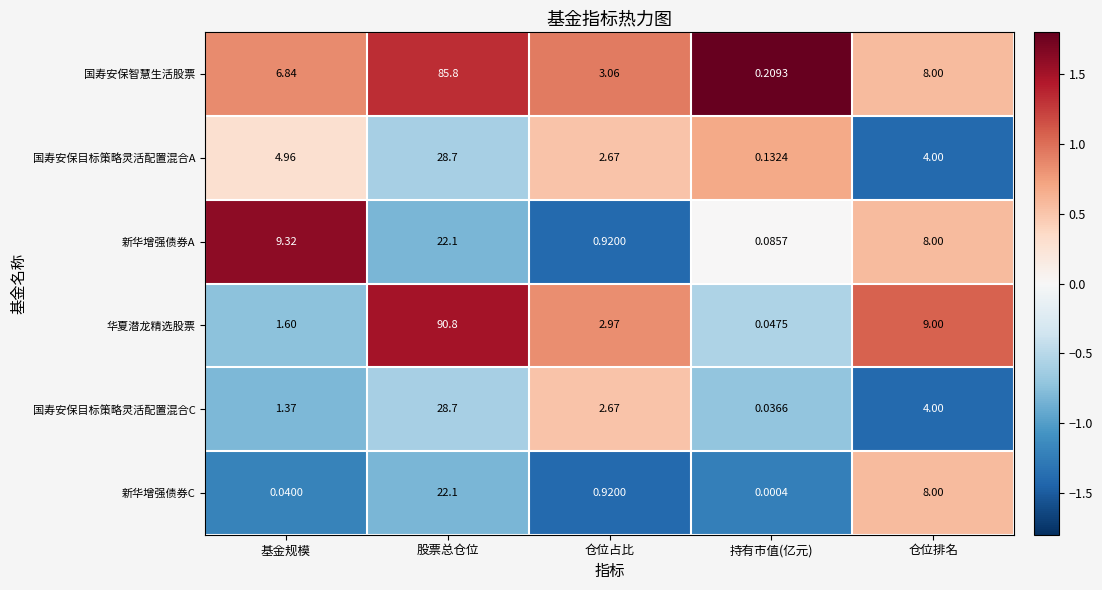

Which label corresponds to the smallest value in the chart?

持有市值(亿元)